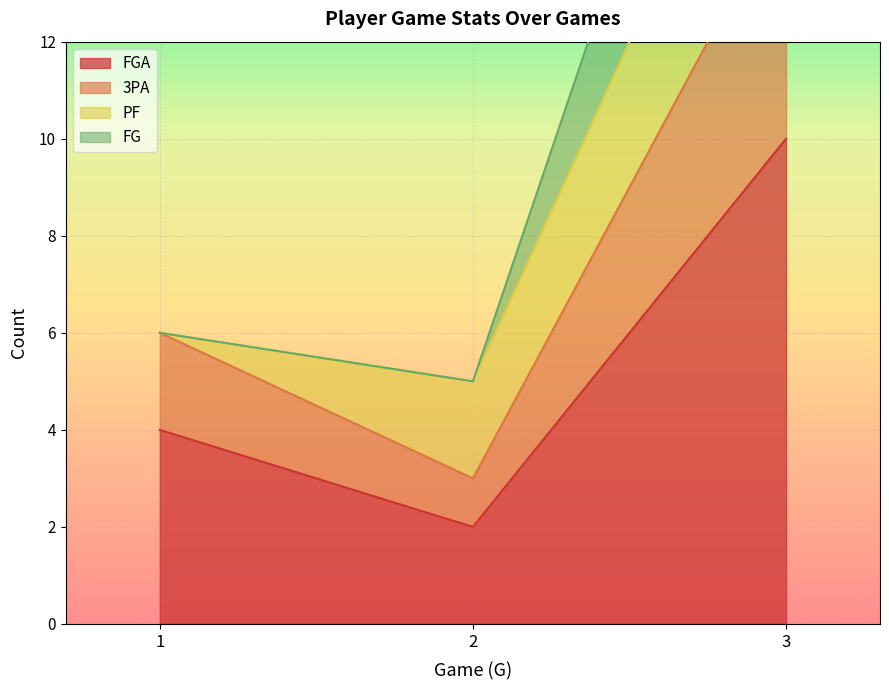

How many data points in FGA are less than 4?

1